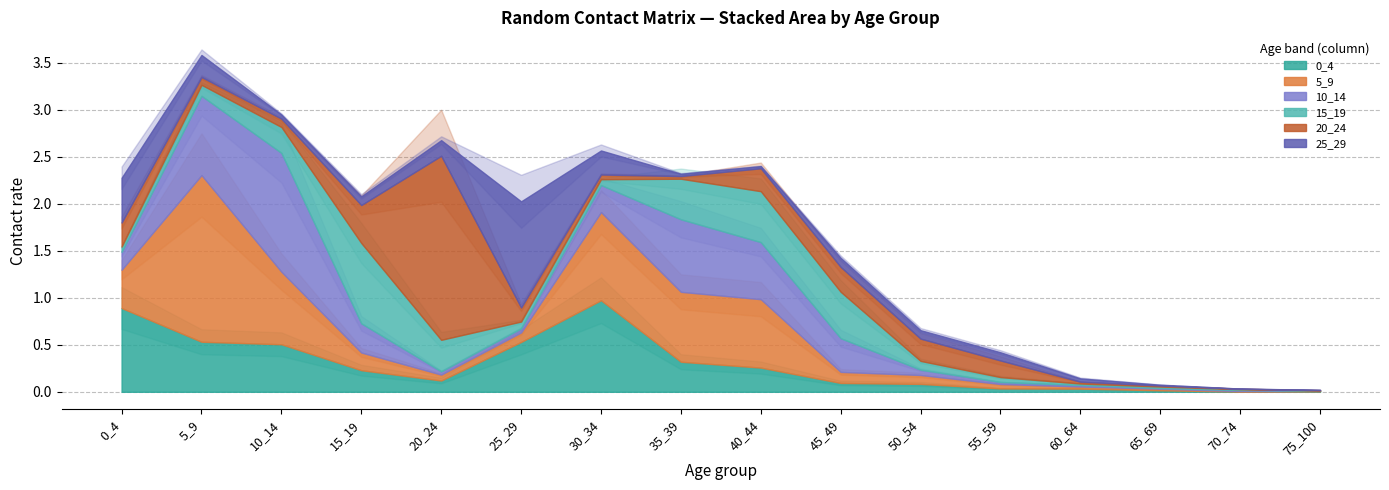

List the labels in order of 10_14 value, largest first.

10_14, 5_9, 35_39, 40_44, 45_49, 15_19, 30_34, 0_4, 50_54, 25_29, 20_24, 55_59, 60_64, 70_74, 65_69, 75_100